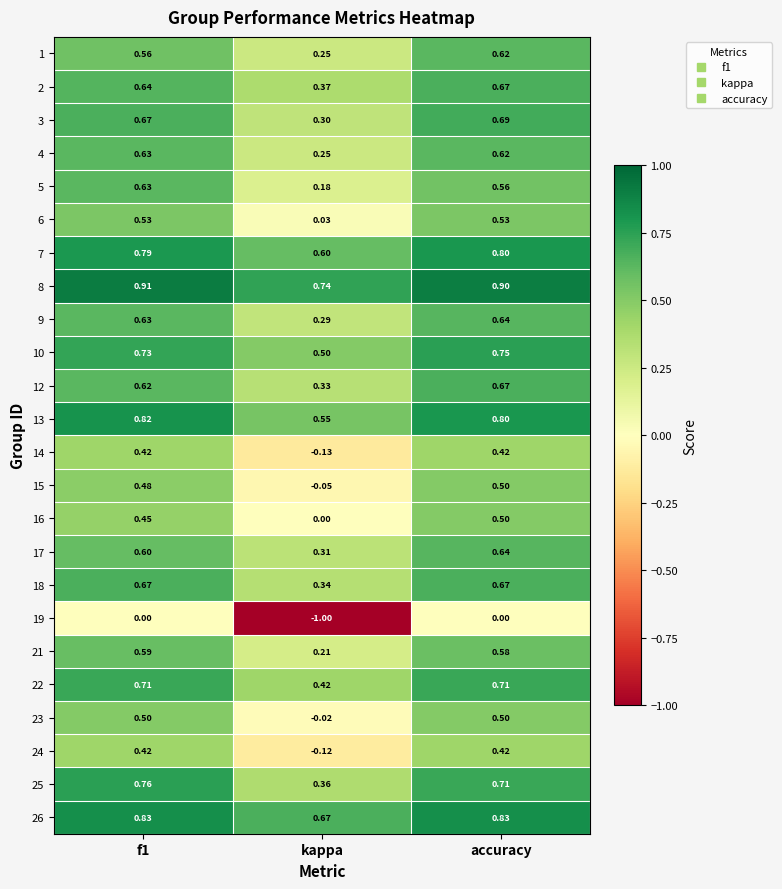

Which series has the widest spread of values?

19